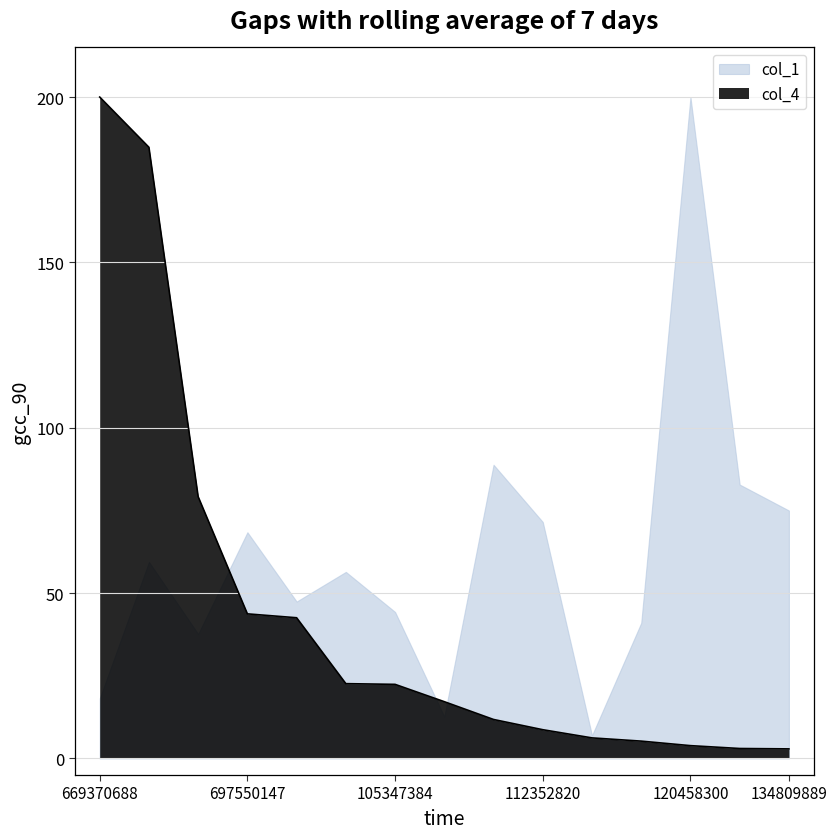

At 105347384, list the series in order from smallest to largest.

col_4, col_1